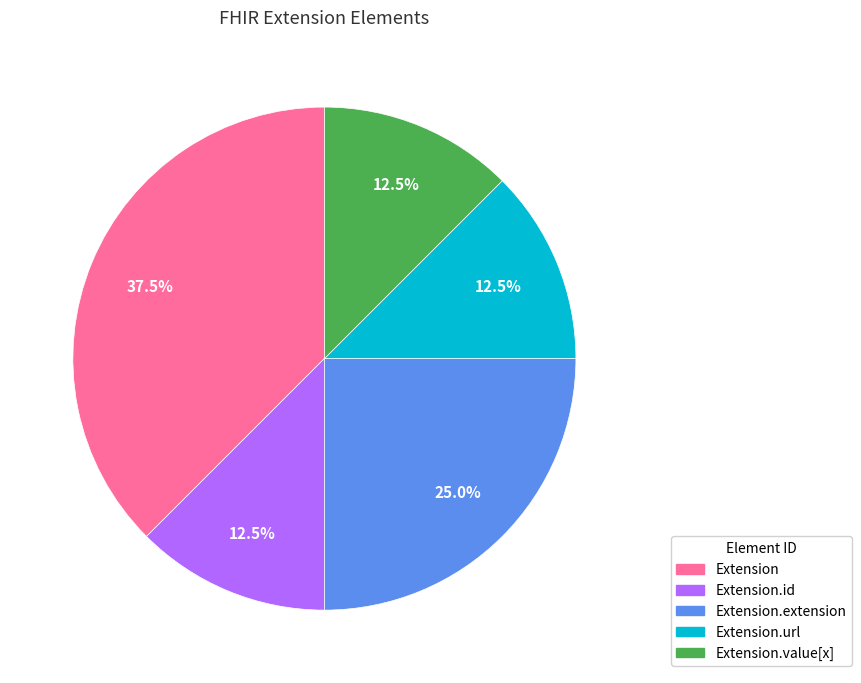

Does any single category account for the majority?

No